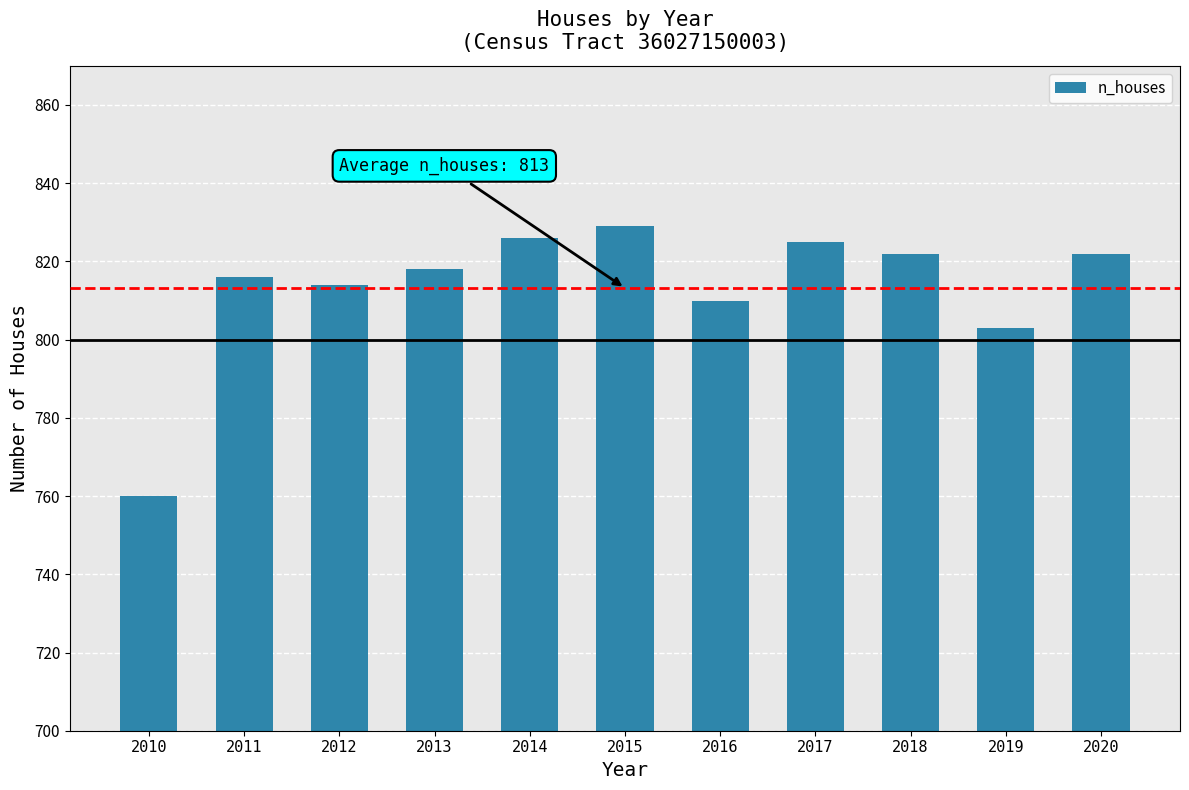

What is the difference between the values at 2017 and 2011?

9